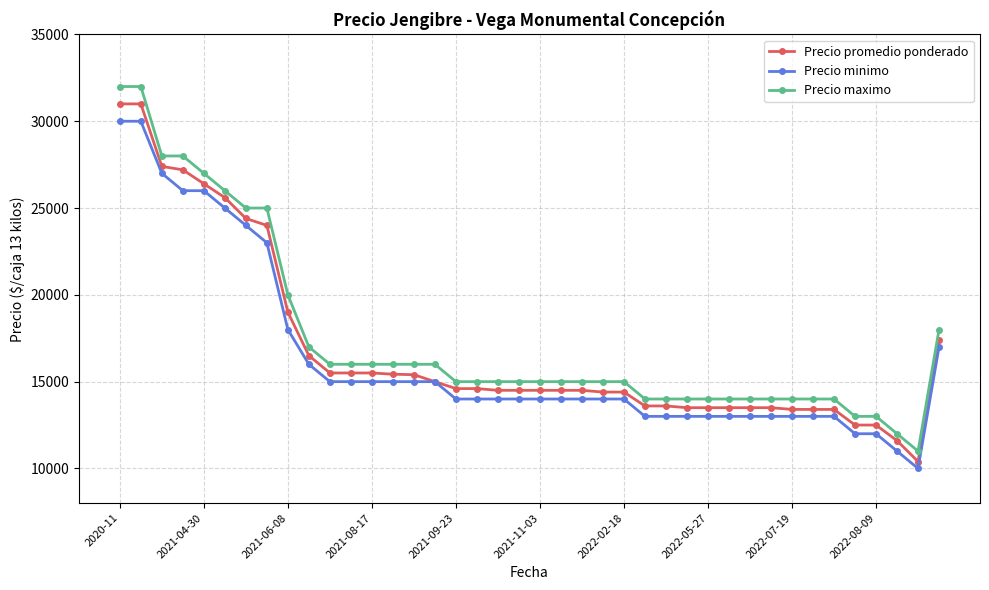

What is the value of the Precio maximo point at the 28th from the left?

14000